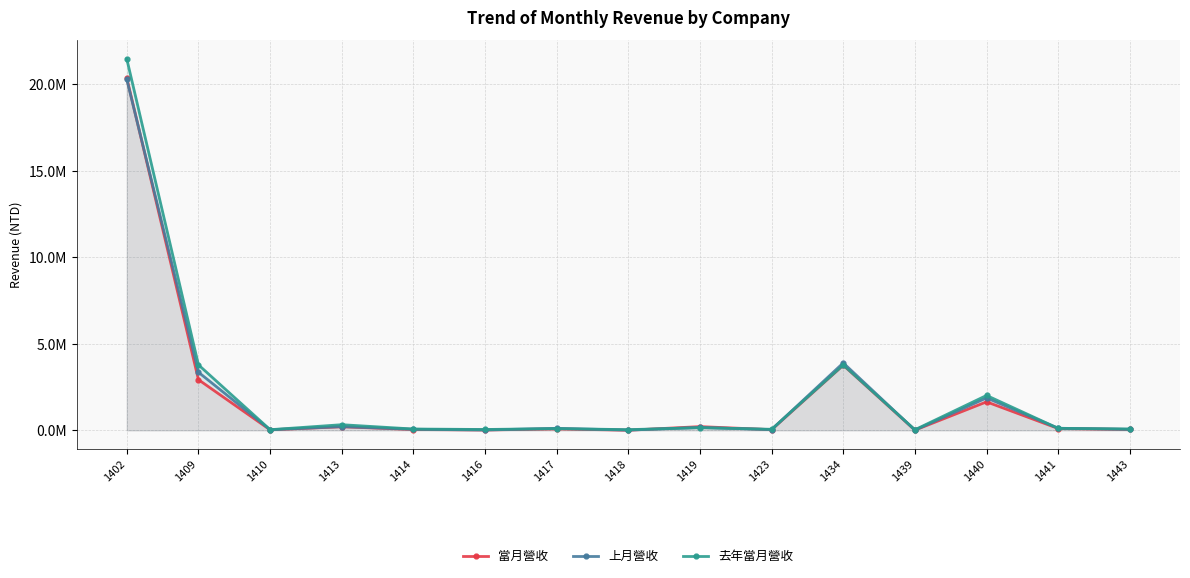

How many data points in 上月營收 are above 113433?

7